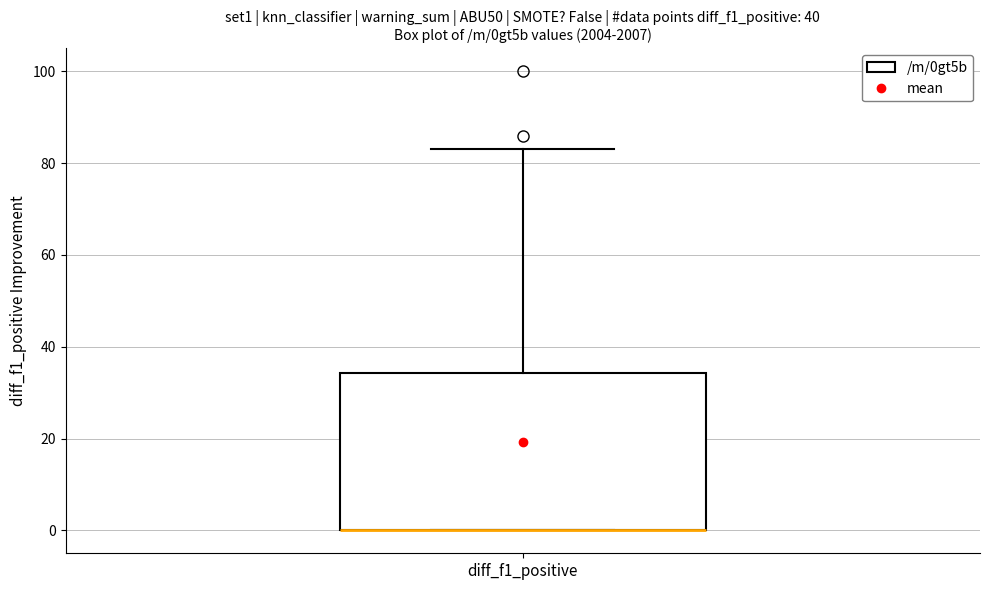

Transcribe this box plot: give where the median line is, the range the box spans, and where the two whiskers end, as read against the y-axis. The values are not printed on the chart, so give them approximately, as read against the axis.

median 0 (drawn on the box's lower edge), box 0 to 34, whiskers 0 to 84